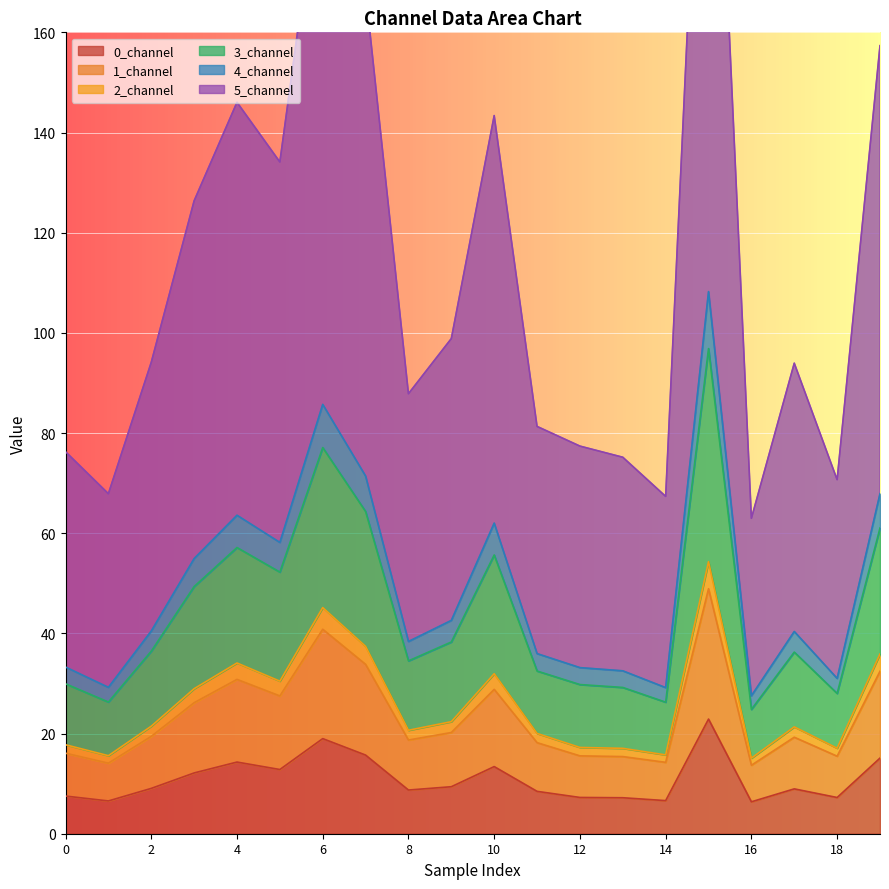

True or false: 1_channel and 4_channel cross at least once.

False